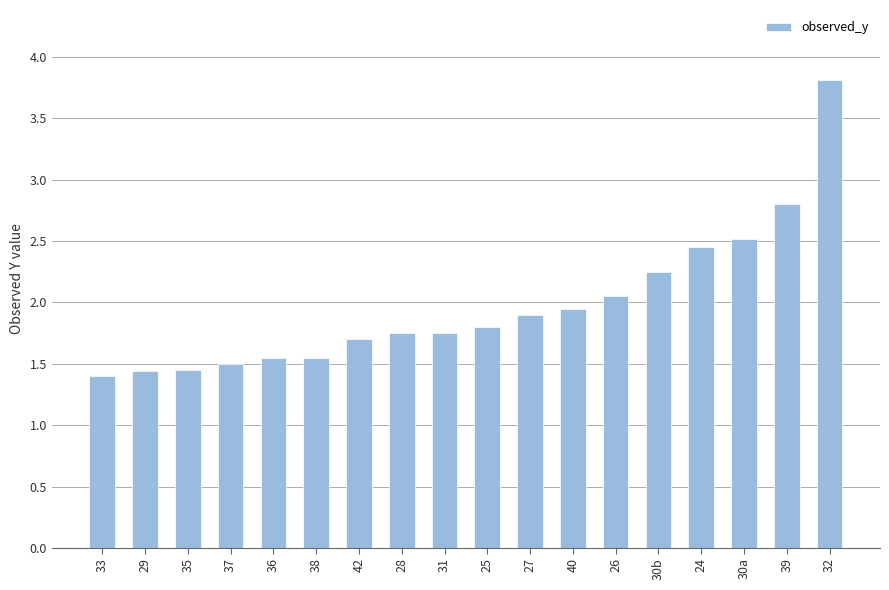

Which category has the highest value across all series?

32